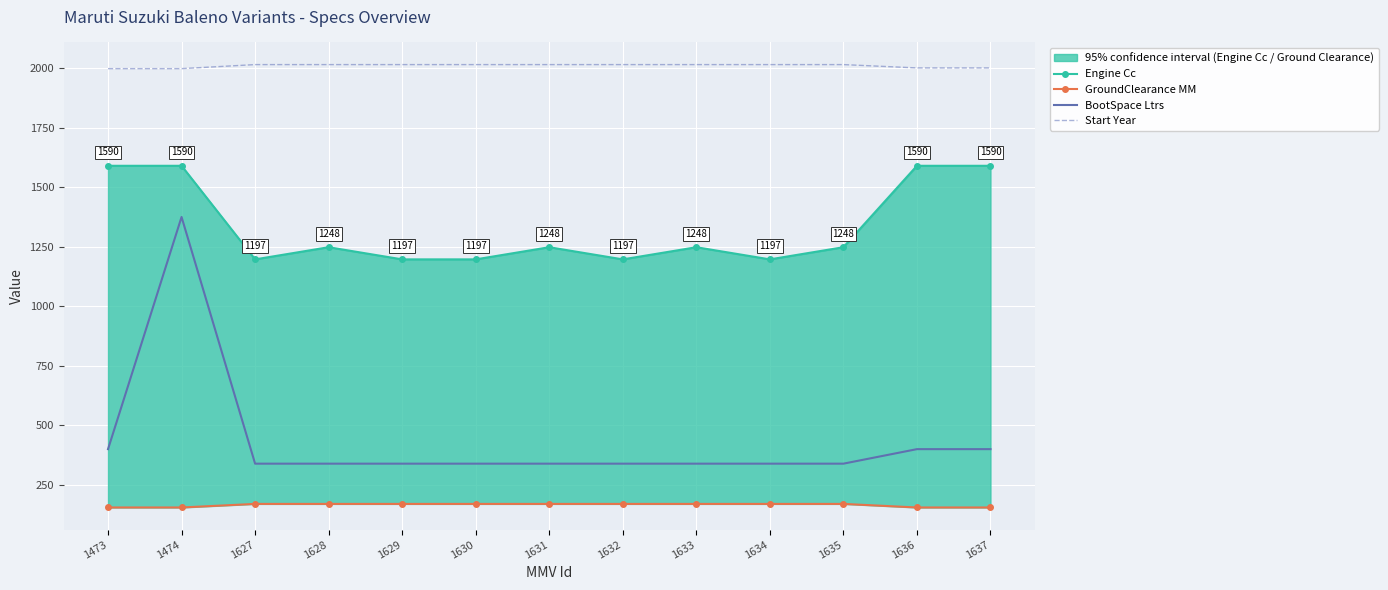

Which series has the largest total across all categories?

Start Year